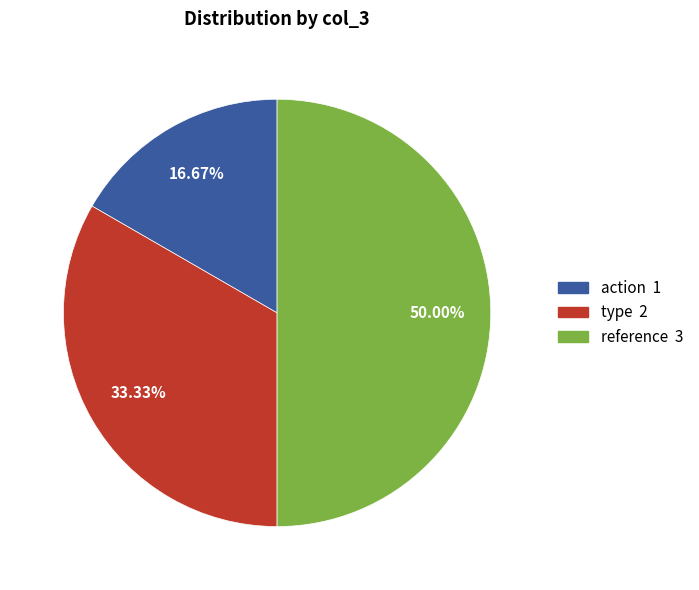

What is the smallest slice in the pie chart?

action